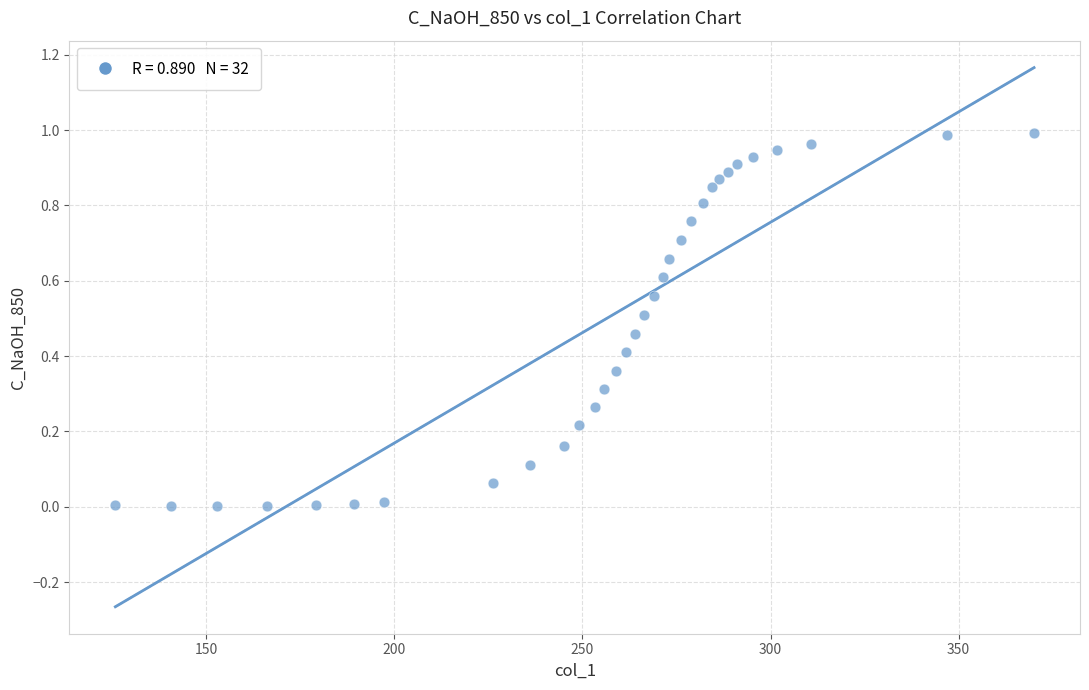

How many points are shown in the scatter plot?

32